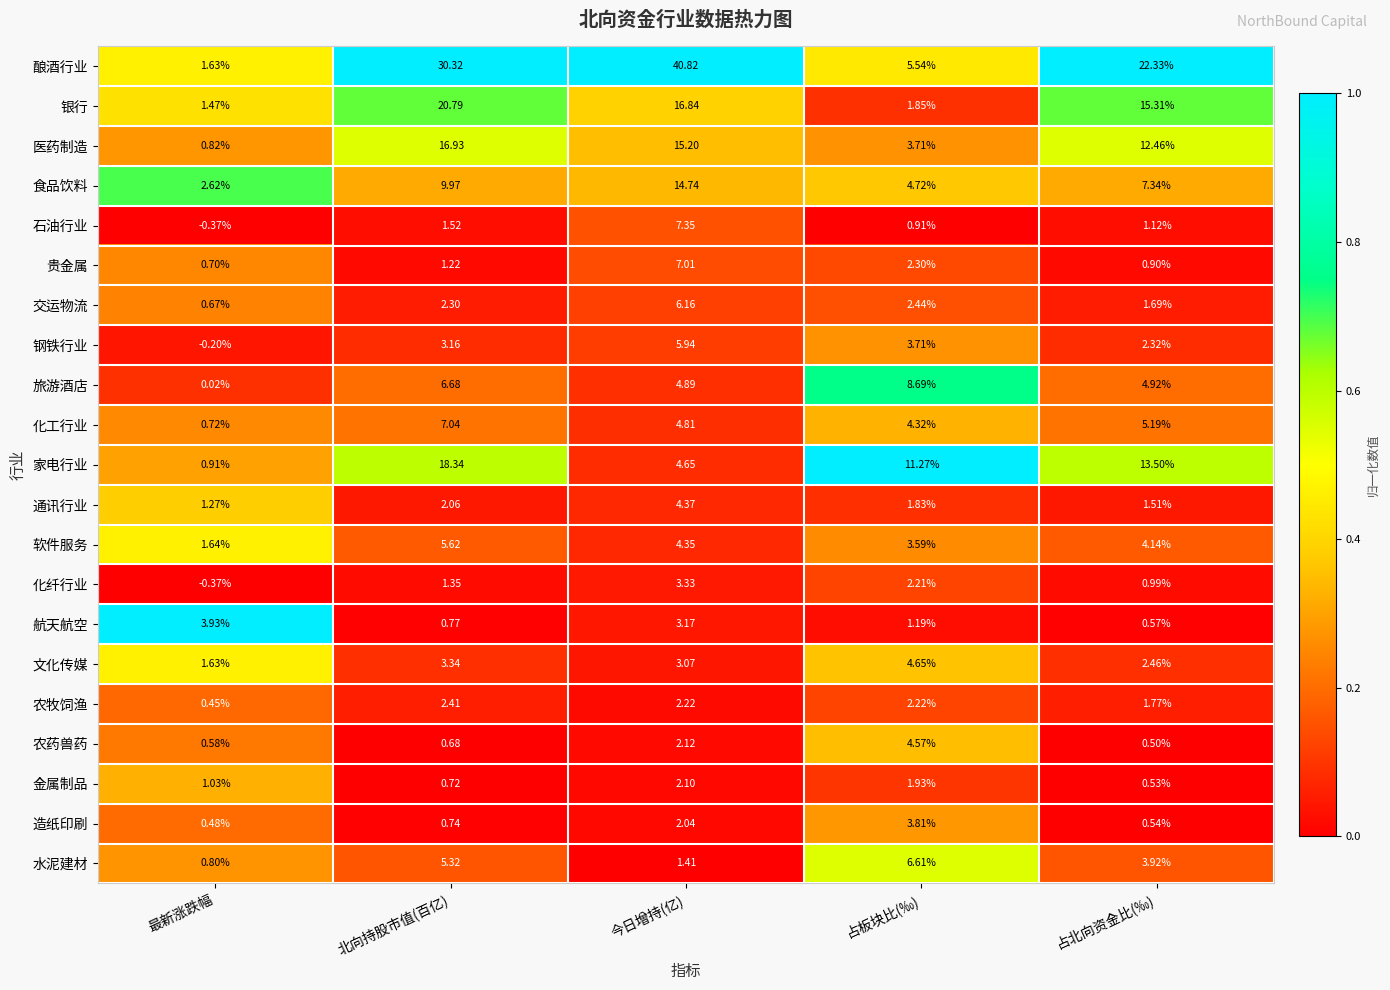

What is the difference between the highest and lowest values at 占北向资金比(‰)?

21.8